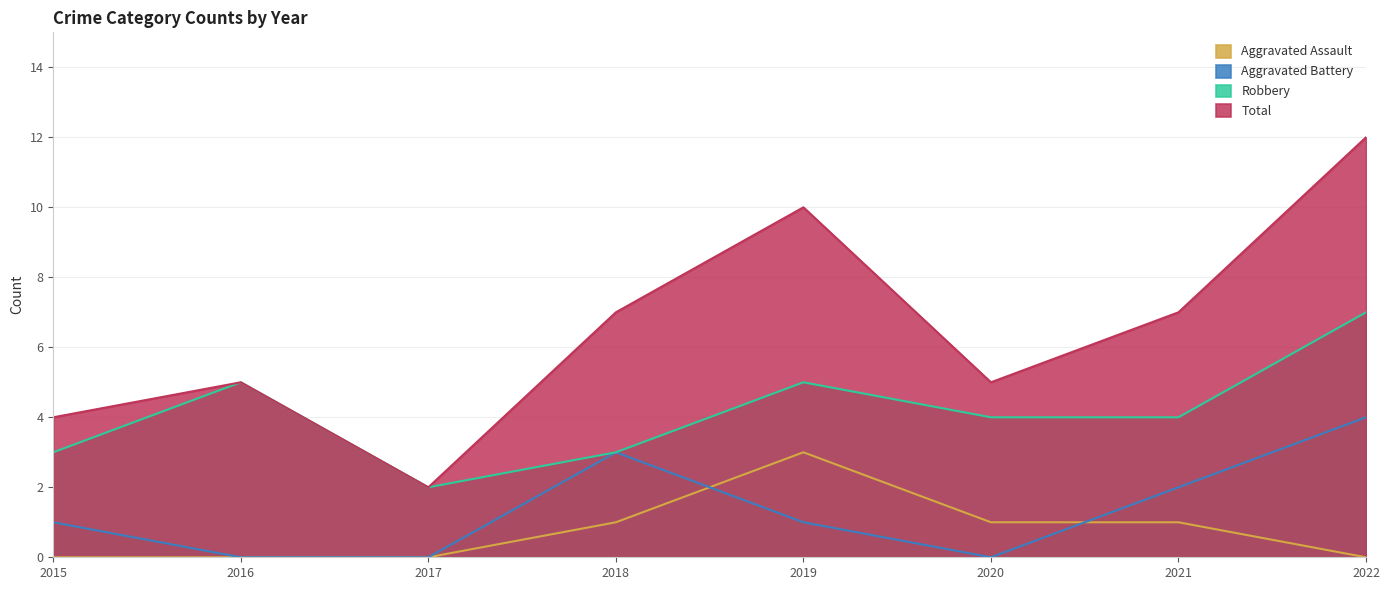

At which label does Robbery first exceed 4?

2016